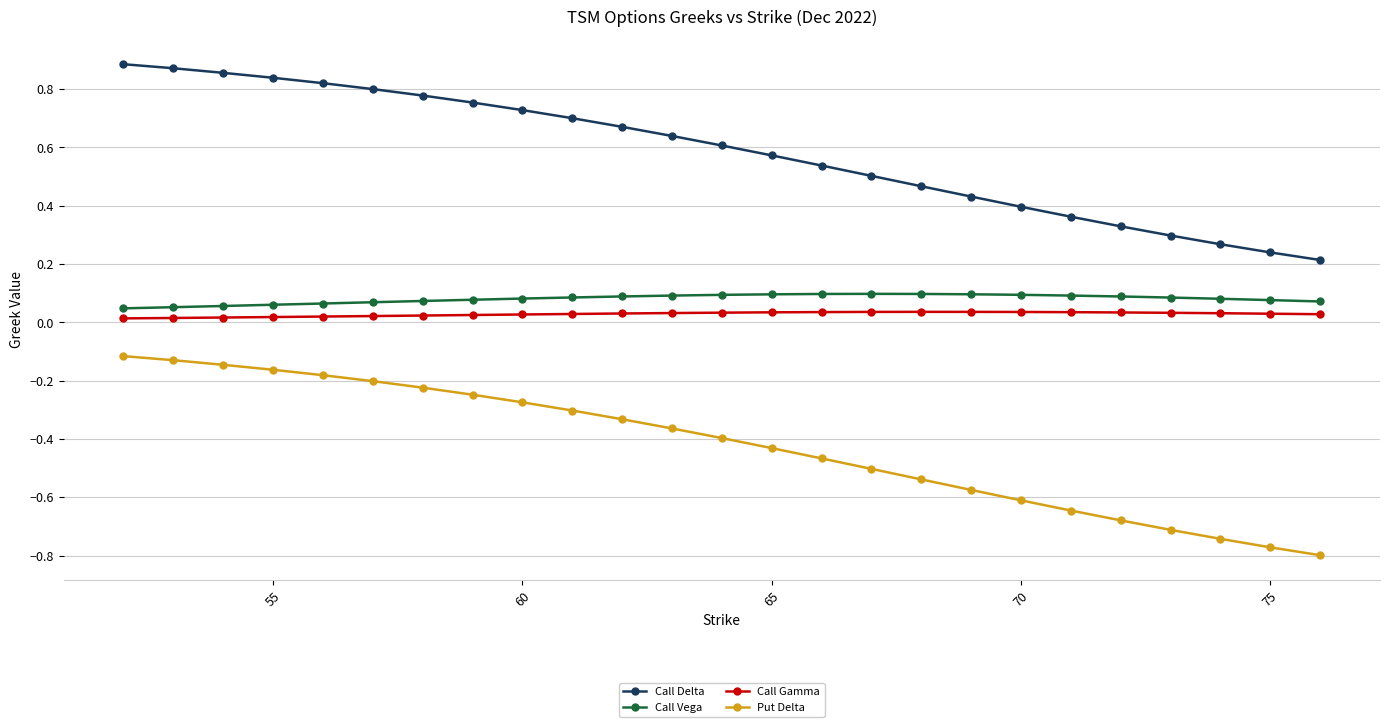

Which series has the largest total across all categories?

Call Delta